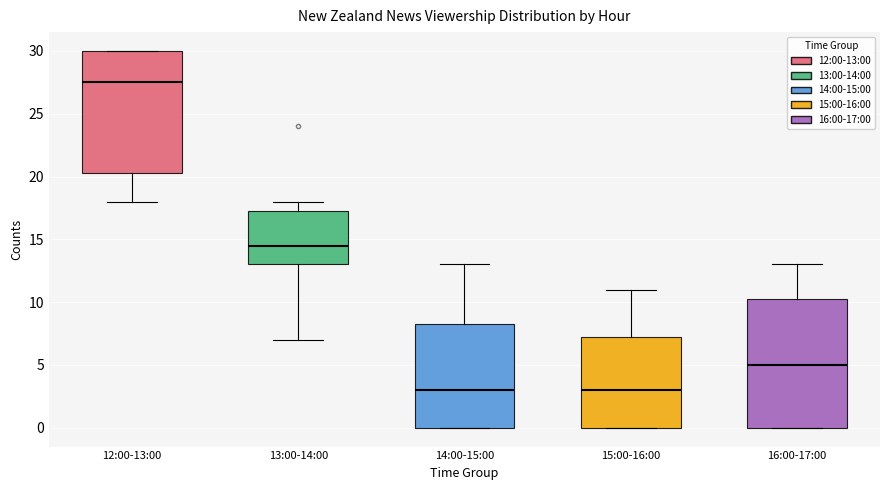

Which box's median line is the highest?

12:00-13:00